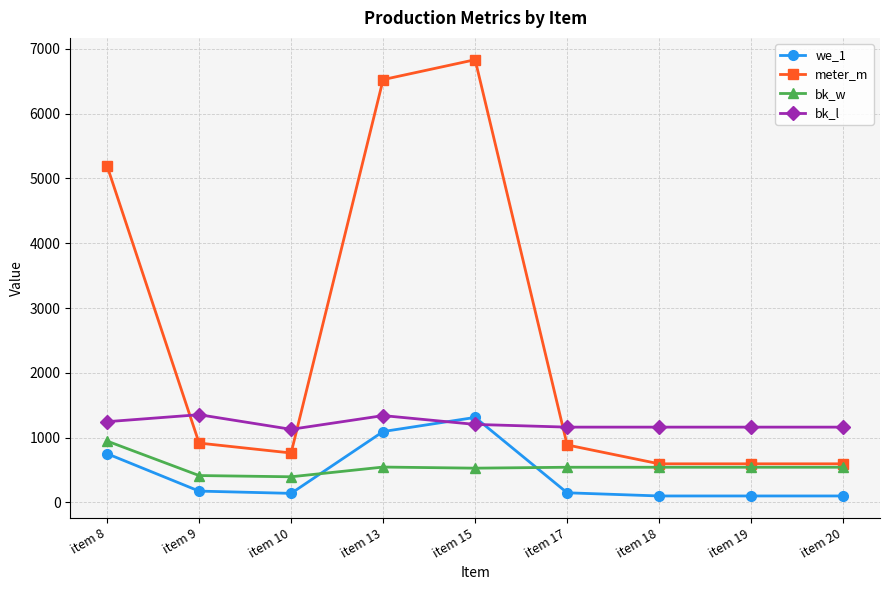

What are all the series names shown in the legend?

we_1, meter_m, bk_w, bk_l